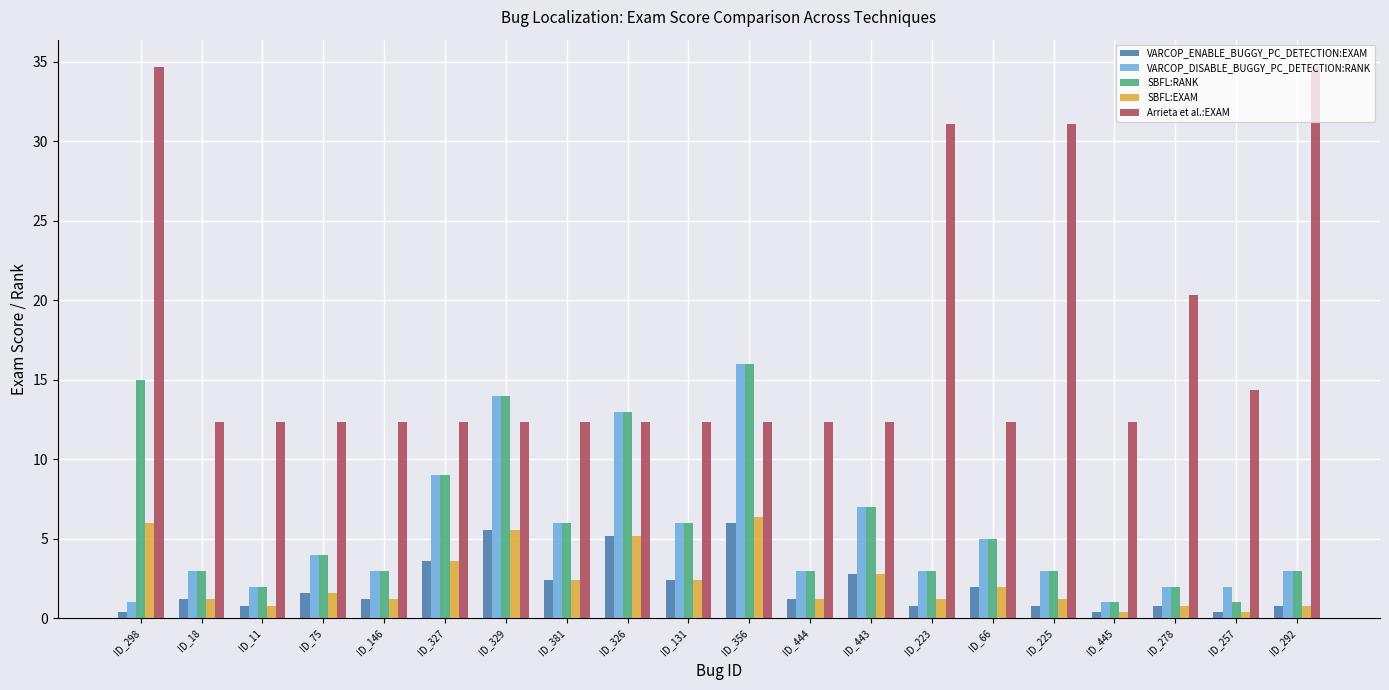

What is the minimum value shown in the chart?

0.4